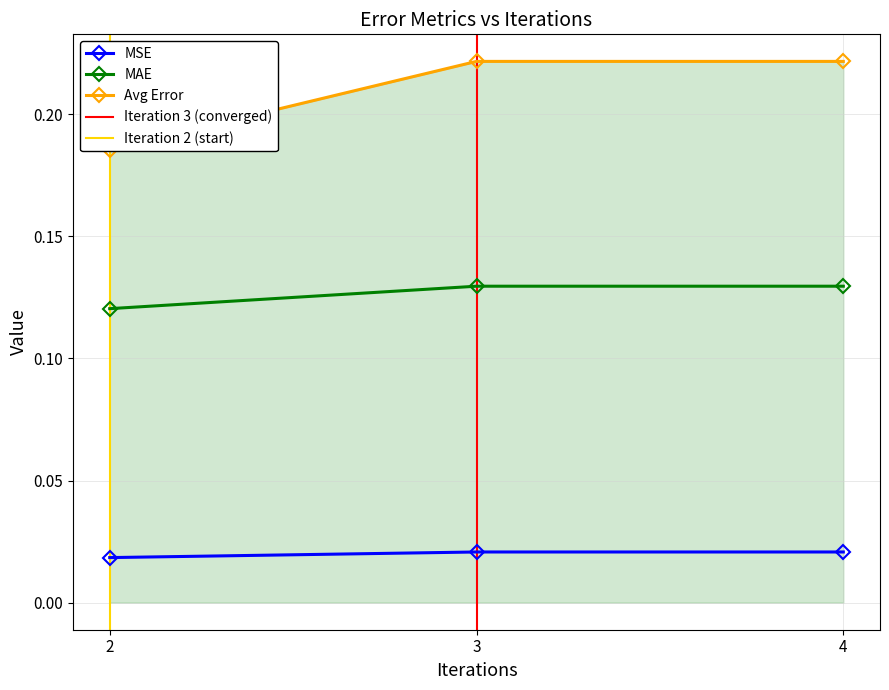

How many lines are shown in the chart?

3